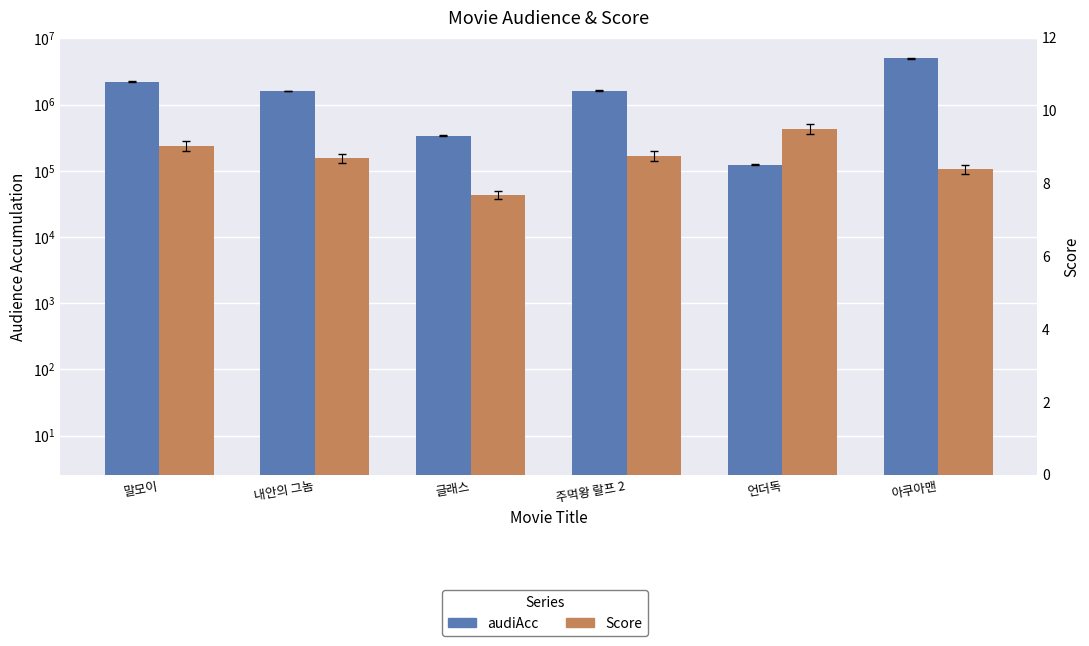

Rank the series by their maximum value, from highest to lowest.

audiAcc, Score